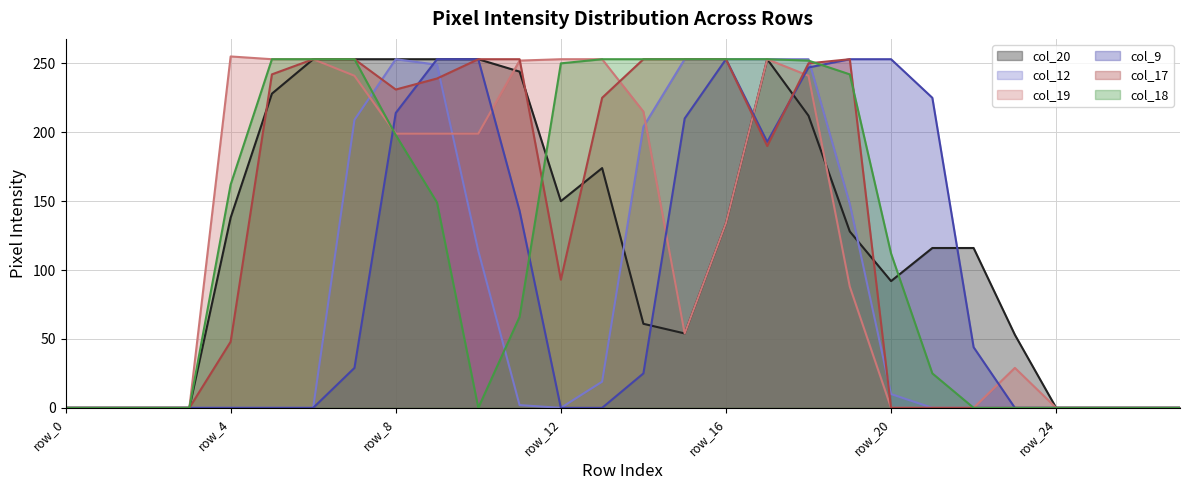

Does the chart display data point markers on the line(s)?

No